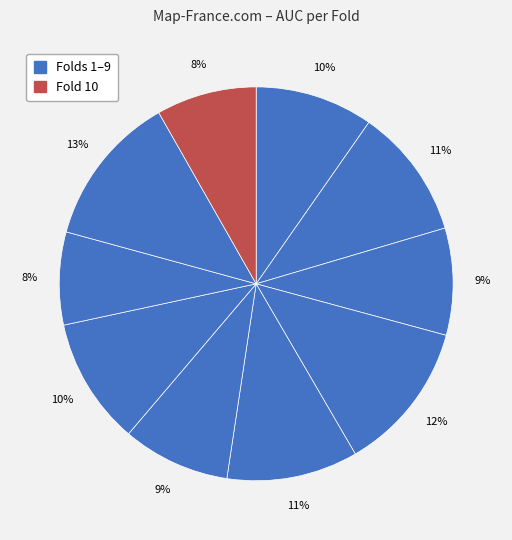

How many segments does this pie chart have?

10